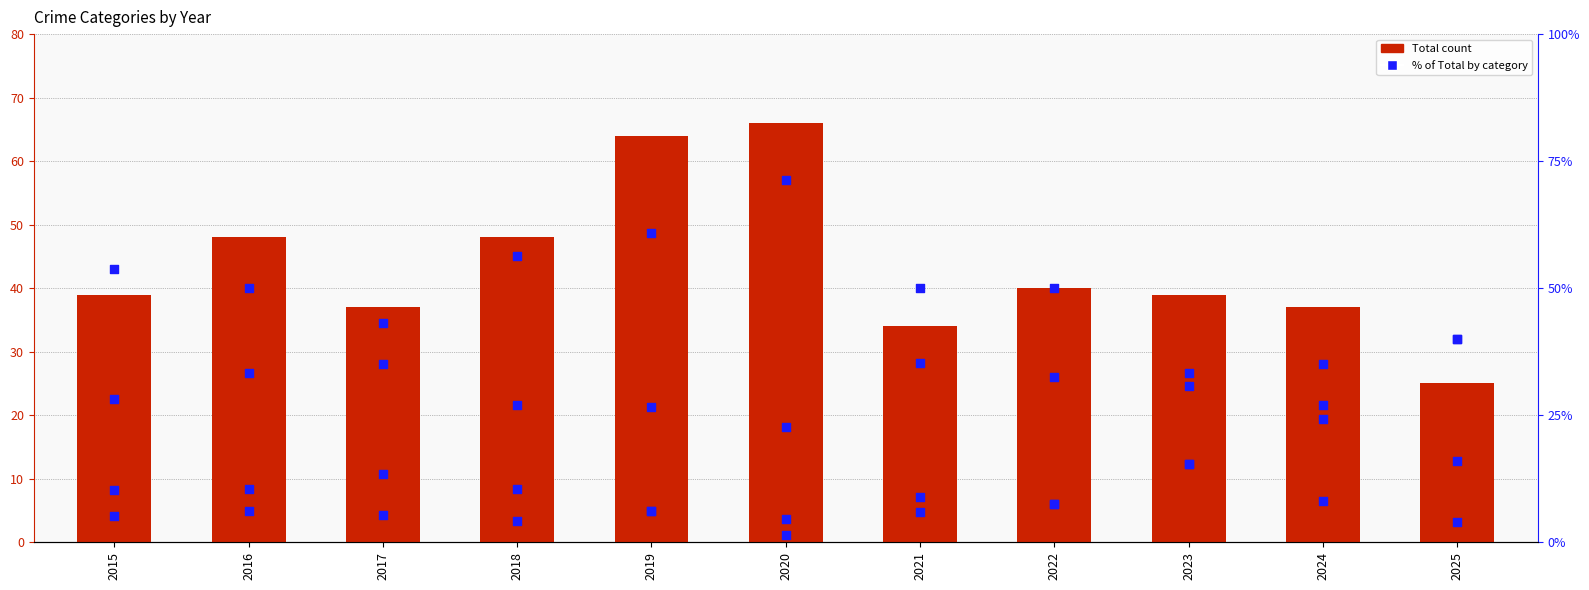

What is the total value across all series at 2023?

133.9